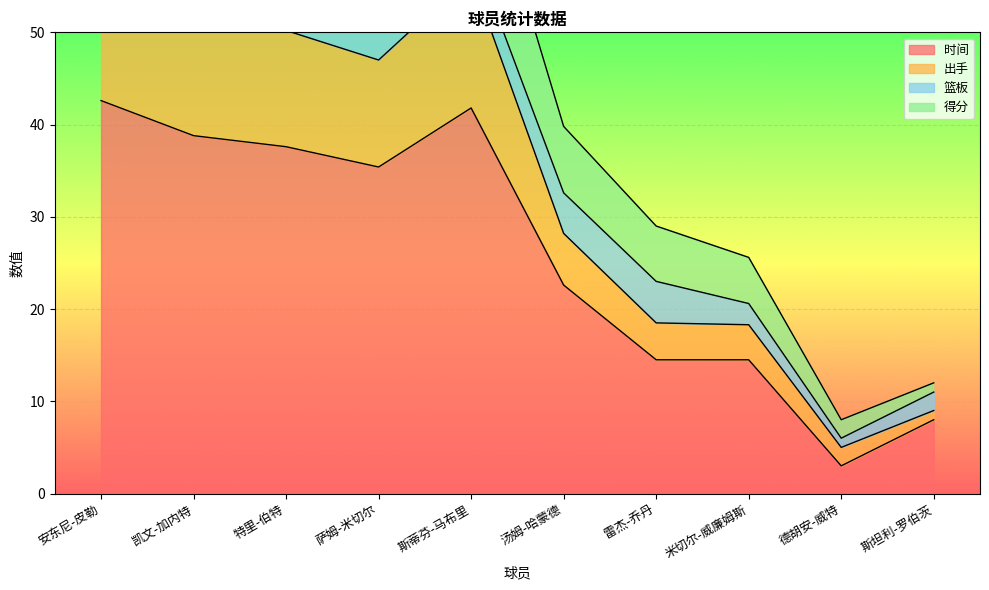

How many values in the 出手 series are below 66?

5